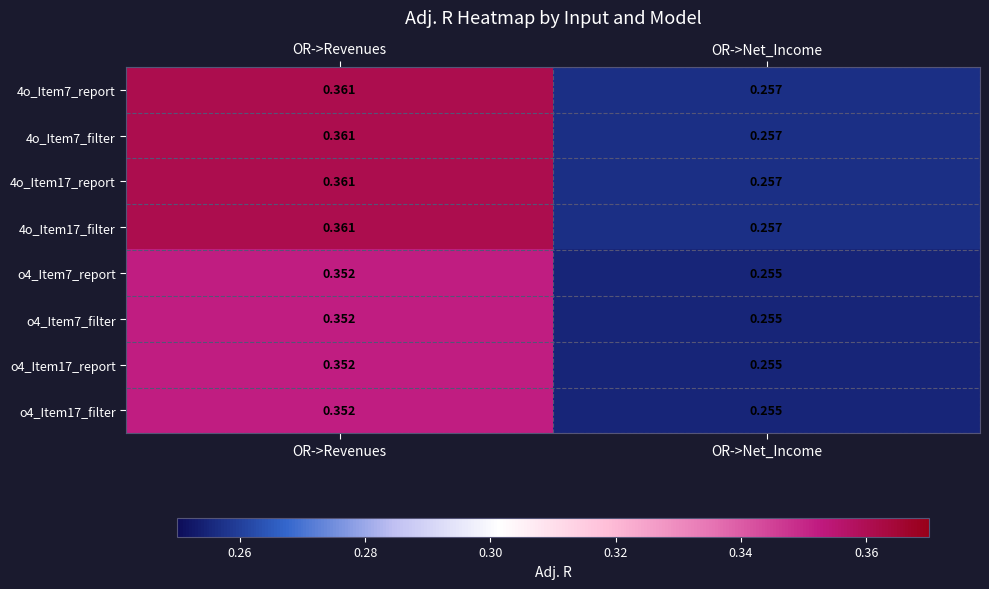

List the labels in order of 4o_Item7_filter value, largest first.

OR->Revenues, OR->Net_Income